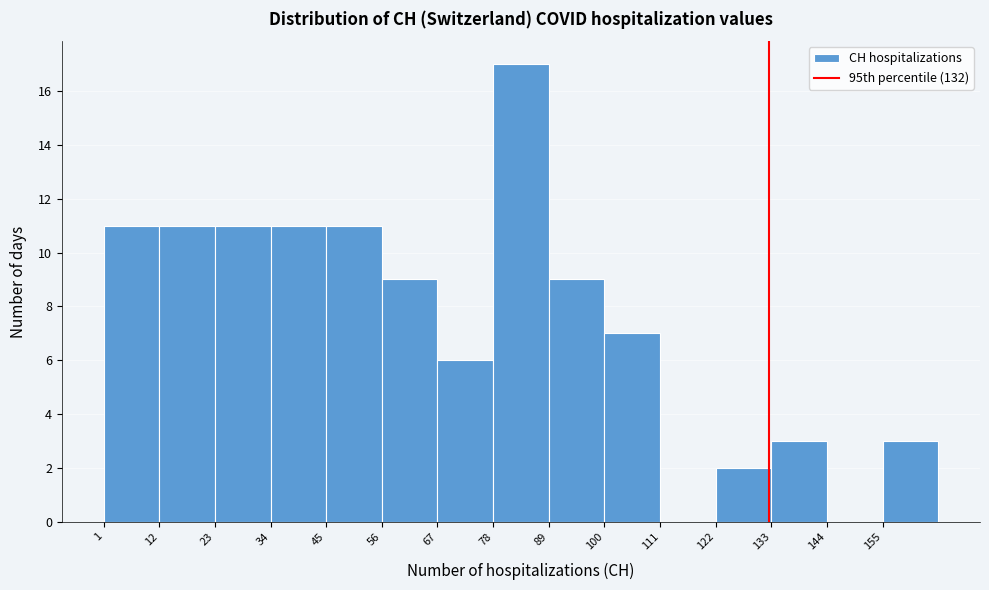

Over which range of the x-axis is the bar tallest?

78 to 89